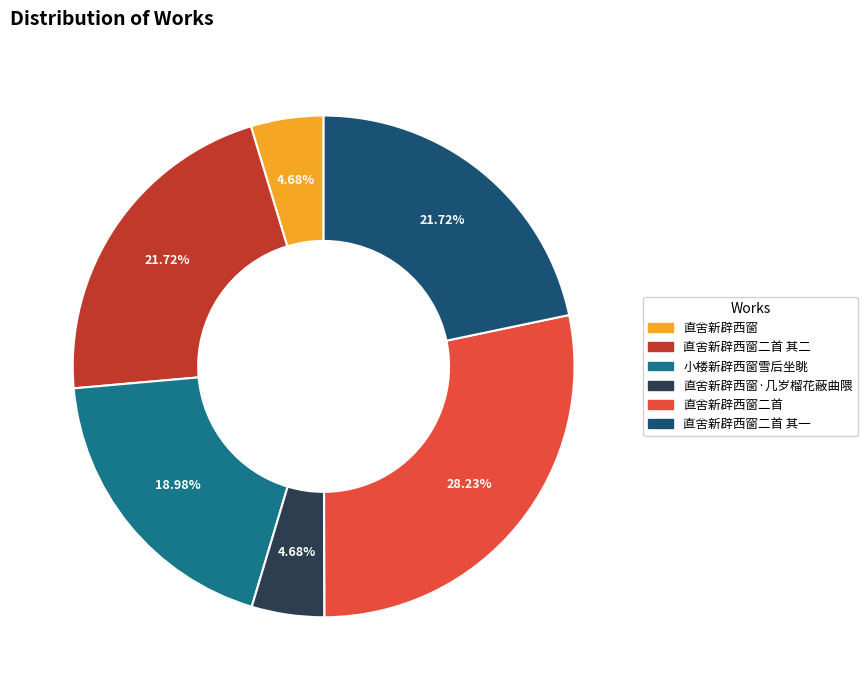

Does 直舍新辟西窗 represent more than half of the total?

No